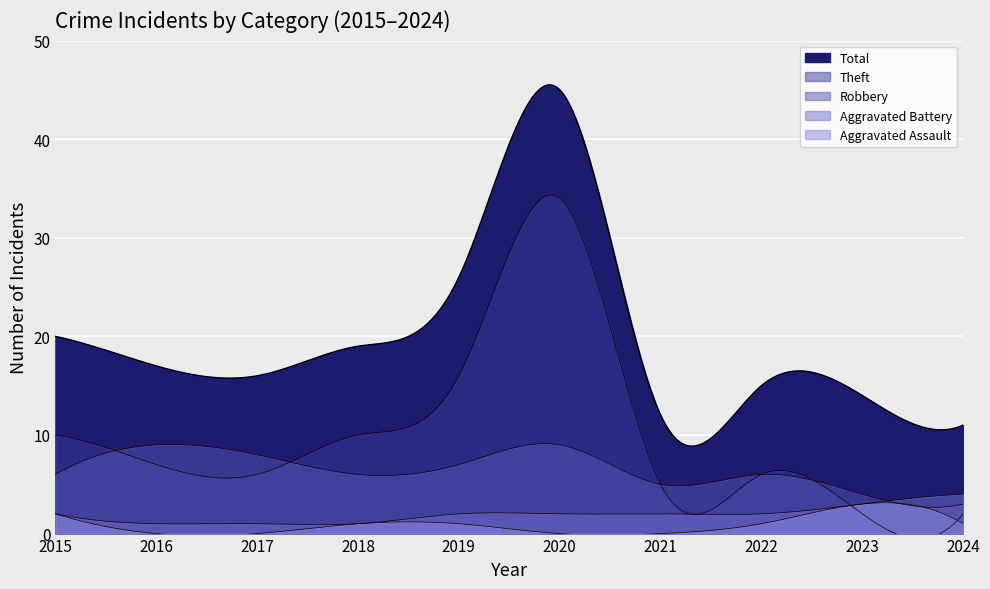

How many Aggravated Battery values are between 1 and 2?

8